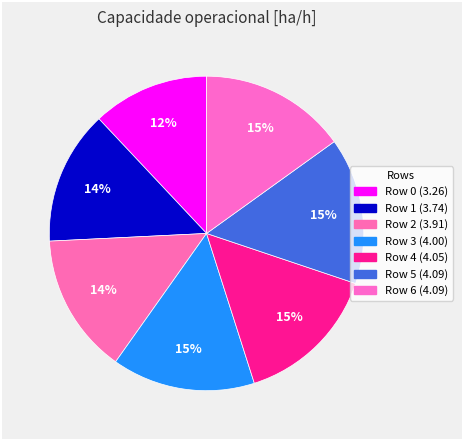

Count the number of slices in the pie.

7